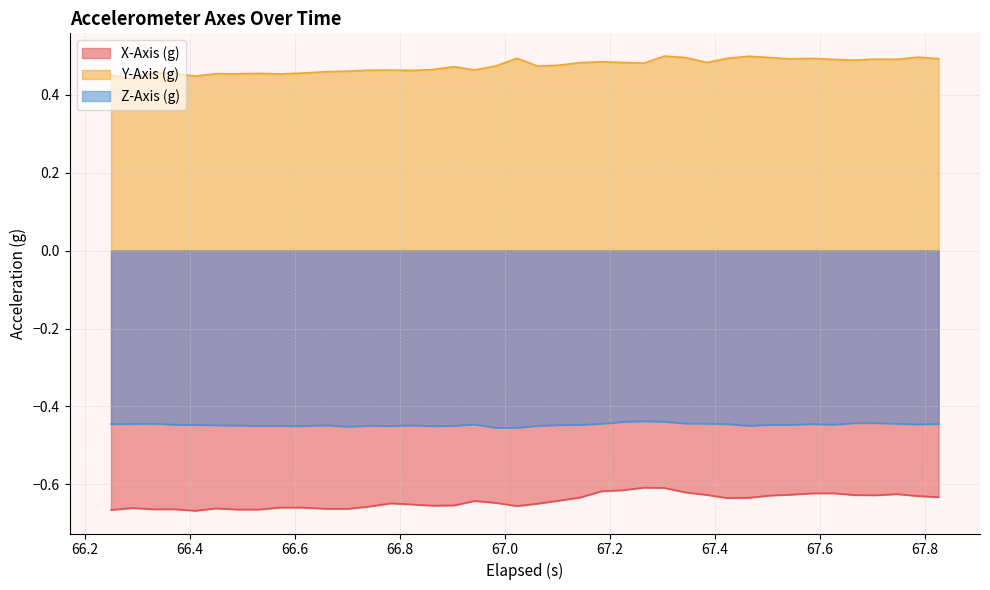

Rank the series by their average value, from highest to lowest.

Y-Axis (g), Z-Axis (g), X-Axis (g)